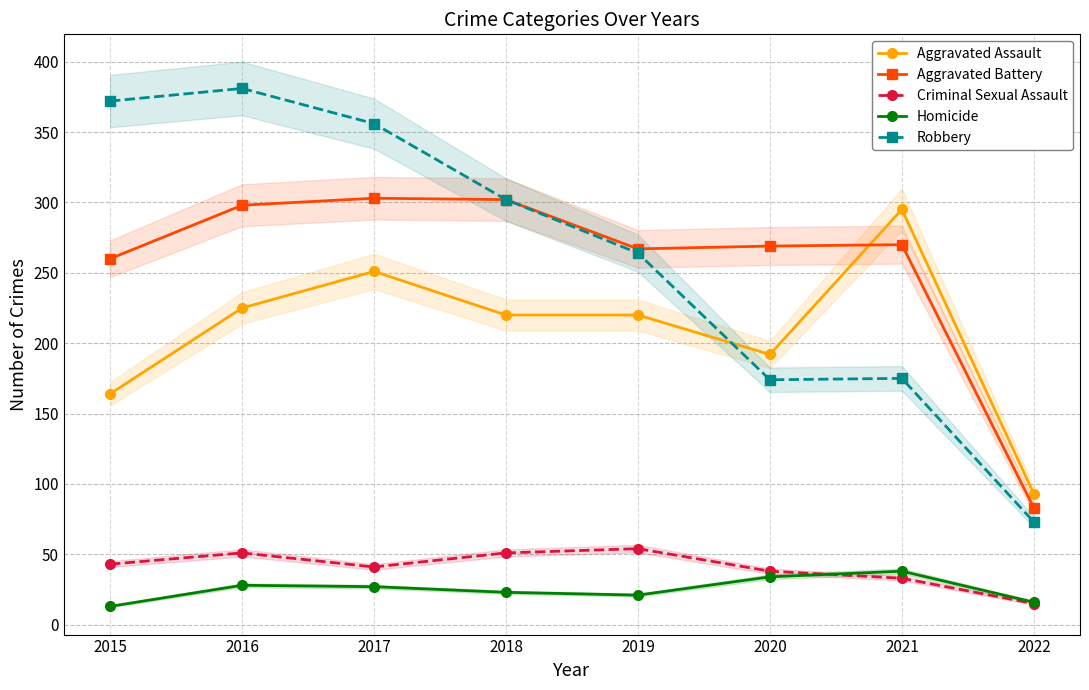

What is the sum of all Aggravated Assault values?

1660